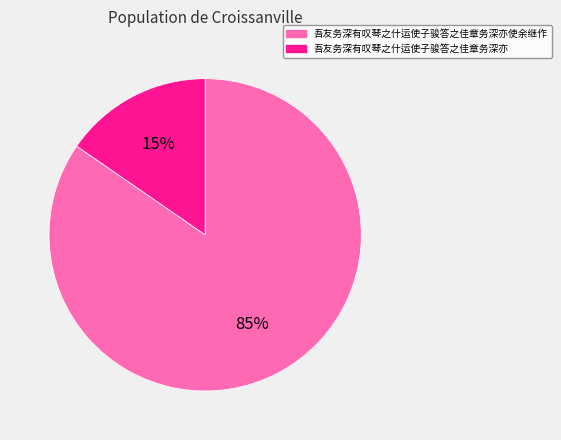

Which has a higher value, 吾友务深有叹琴之什运使子骏答之佳章务深亦 or 吾友务深有叹琴之什运使子骏答之佳章务深亦使余继作?

吾友务深有叹琴之什运使子骏答之佳章务深亦使余继作